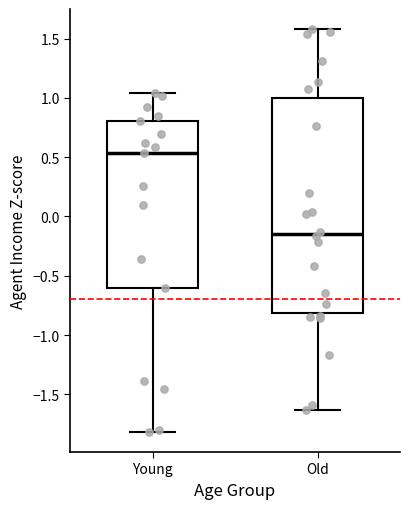

Where is the upper edge of the box for Old on the y-axis? The values are not printed on the chart, so give them approximately, as read against the axis.

1.00